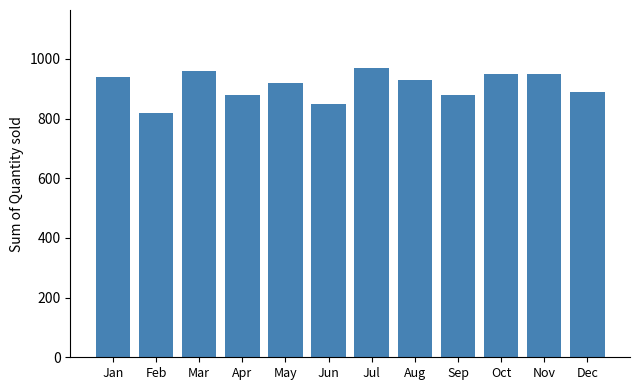

Reading left to right, transcribe all the data shown in this chart.

940	820	960	880	920	850	970	930	880	950	950	890